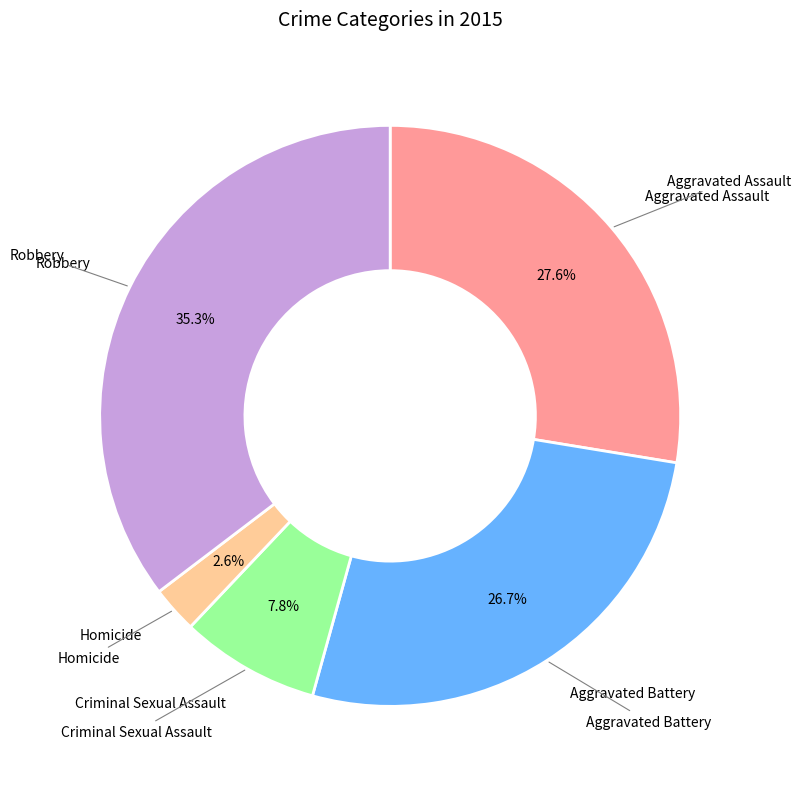

Count the number of slices in the pie.

5